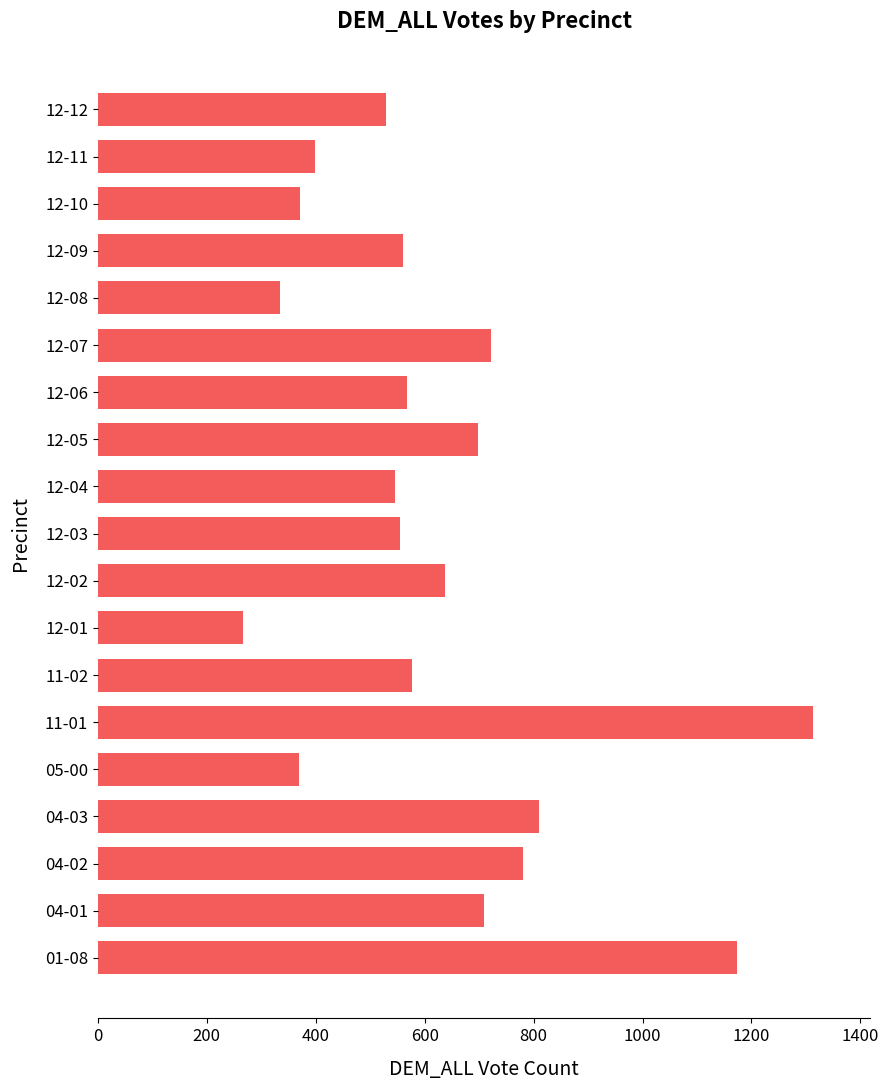

Approximately how many times larger is the value at 05-00 compared to 04-01?

0.5